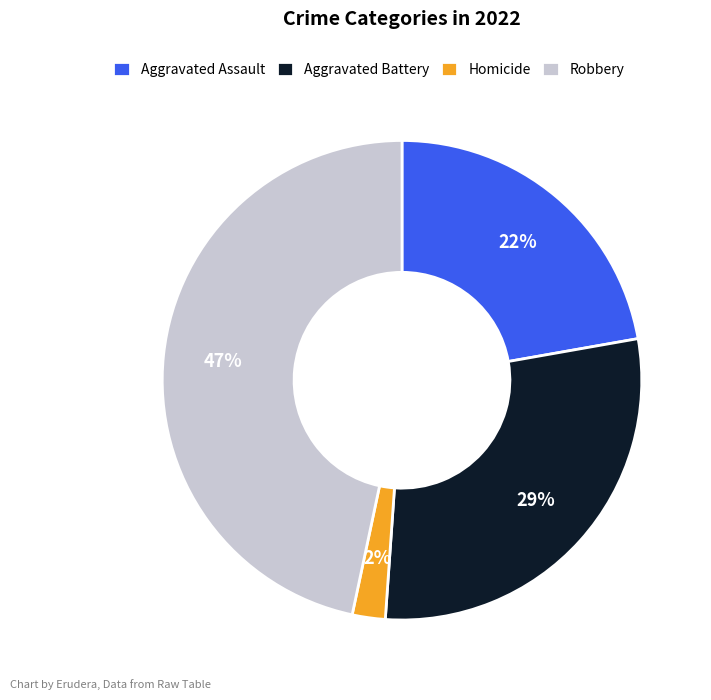

How many slices are in this pie chart?

4